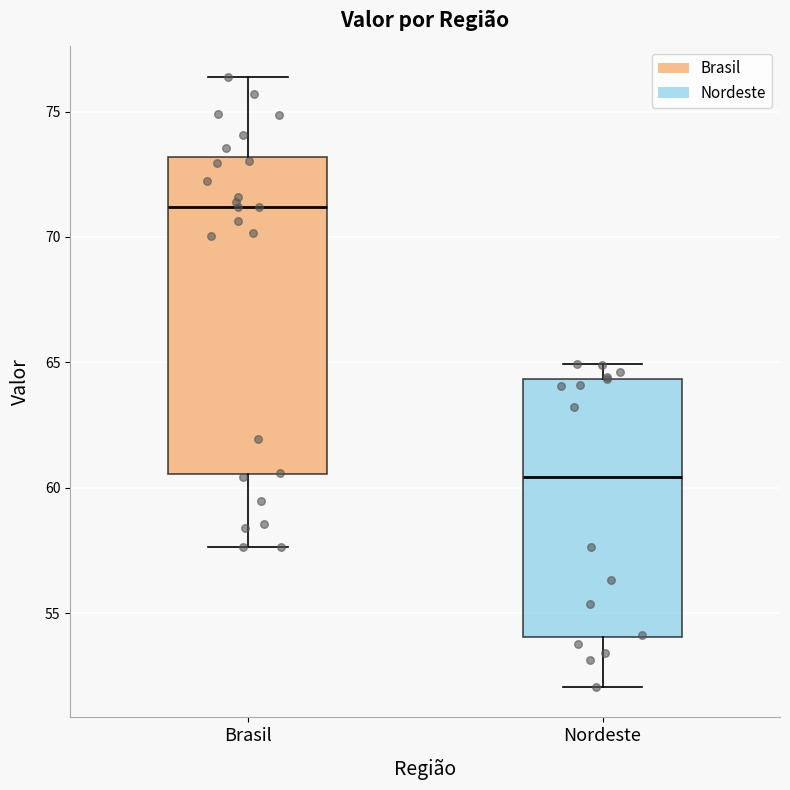

Which box is the tallest, from its lower edge to its upper edge?

Brasil